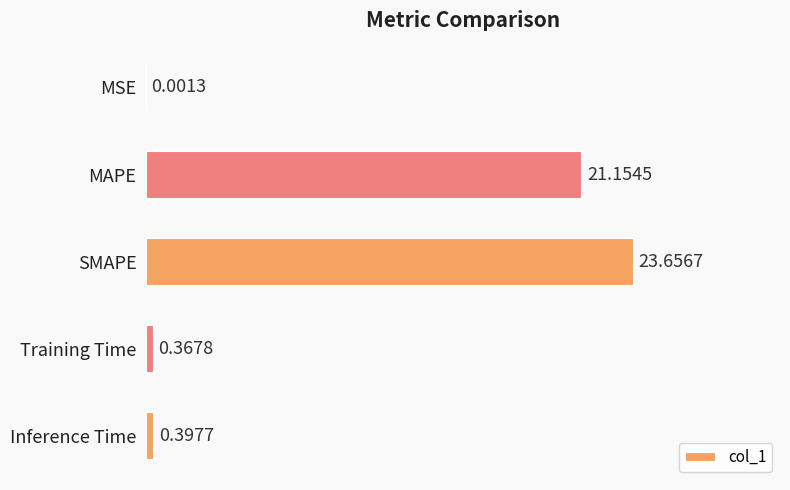

What is the sum of the values at Training Time and Inference Time?

0.8